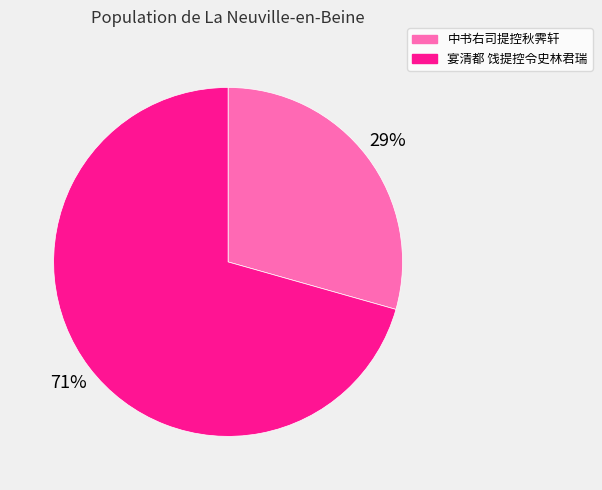

To the nearest percent, what portion does 宴清都 饯提控令史林君瑞 represent?

71%